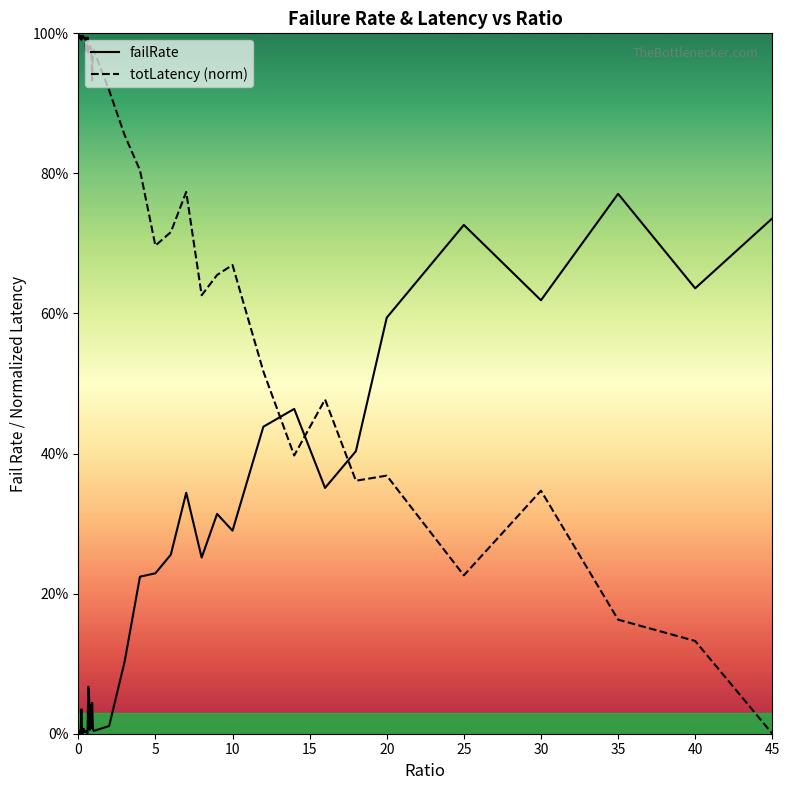

True or false: failRate has a value of 0.1 at 23.

False